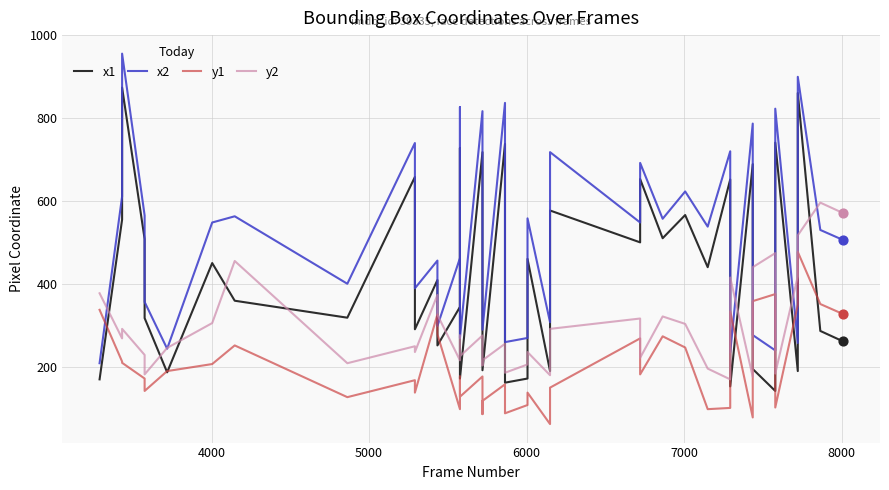

Which series reaches the minimum Y coordinate?

y1